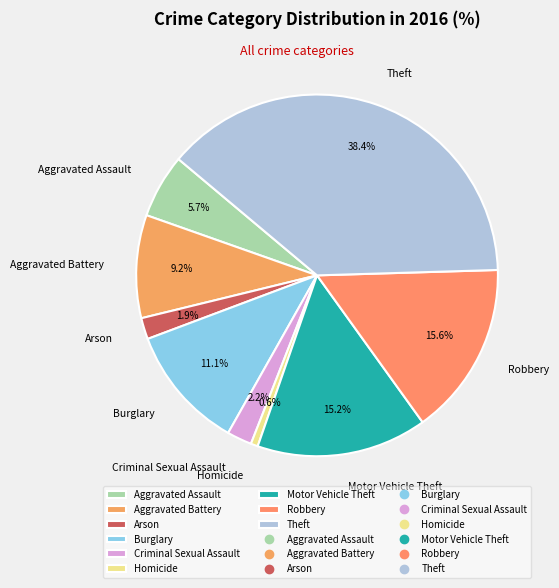

What percentage is the Arson slice, to the nearest percent?

2%